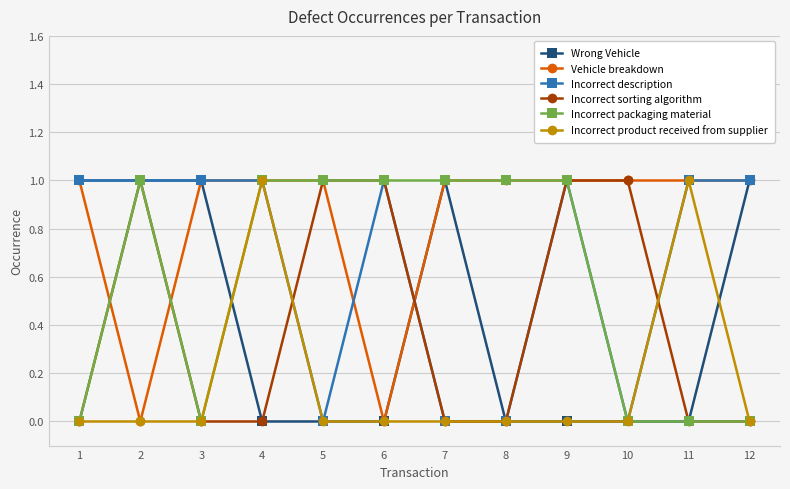

Is the value of Incorrect description at 11 greater than the value of Incorrect product received from supplier at 6?

Yes